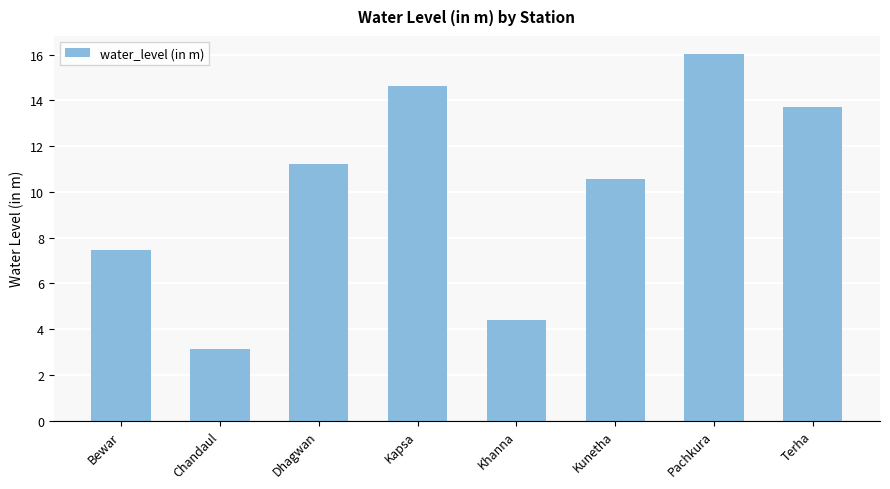

Rank the categories by value from lowest to highest.

Chandaul, Khanna, Bewar, Kunetha, Dhagwan, Terha, Kapsa, Pachkura